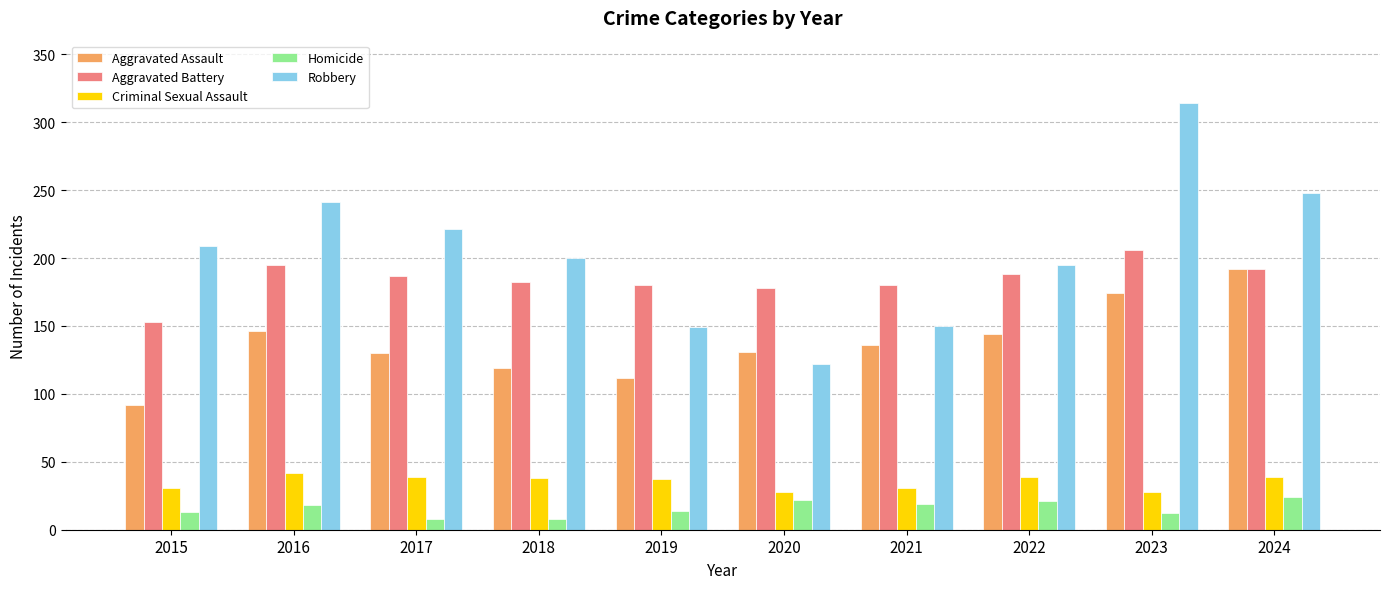

Between 2018 and 2020, which series saw the biggest shift?

Robbery